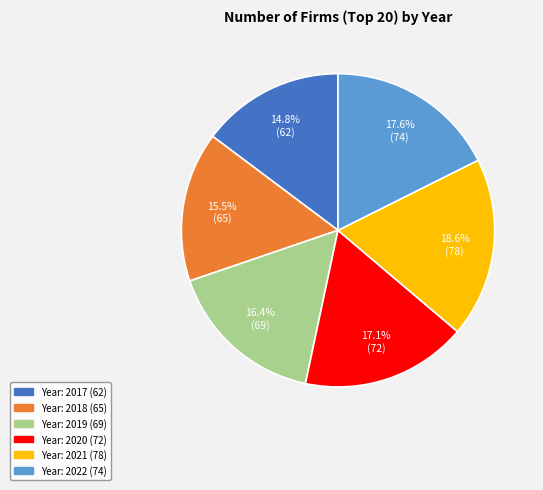

Is there any slice that represents more than half of the pie?

No